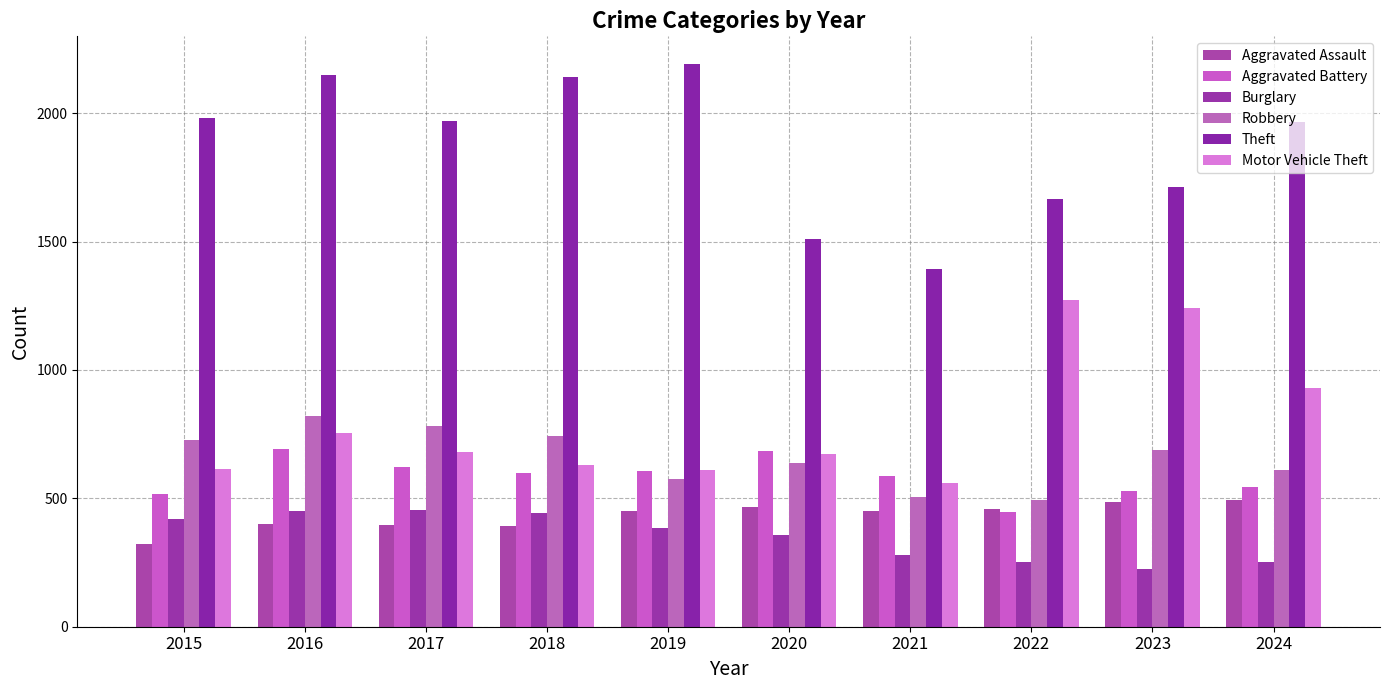

Where is Theft nearest to the value 1791?

2023